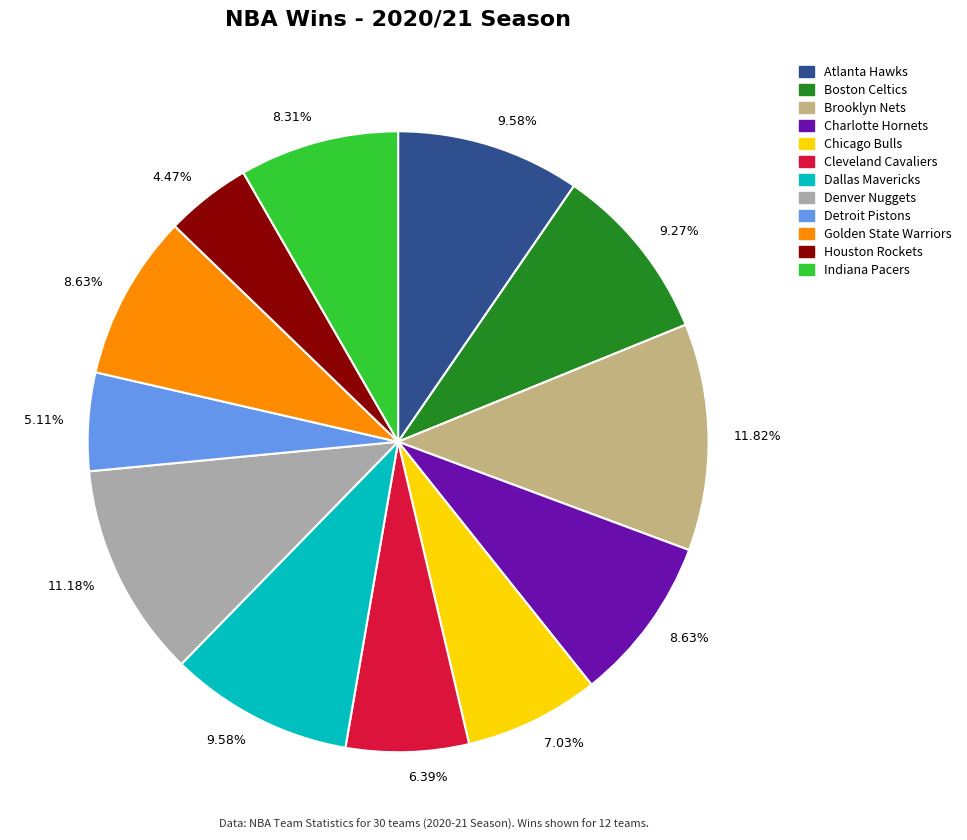

To the nearest percent, what is the difference between the largest and smallest slice percentages?

7%